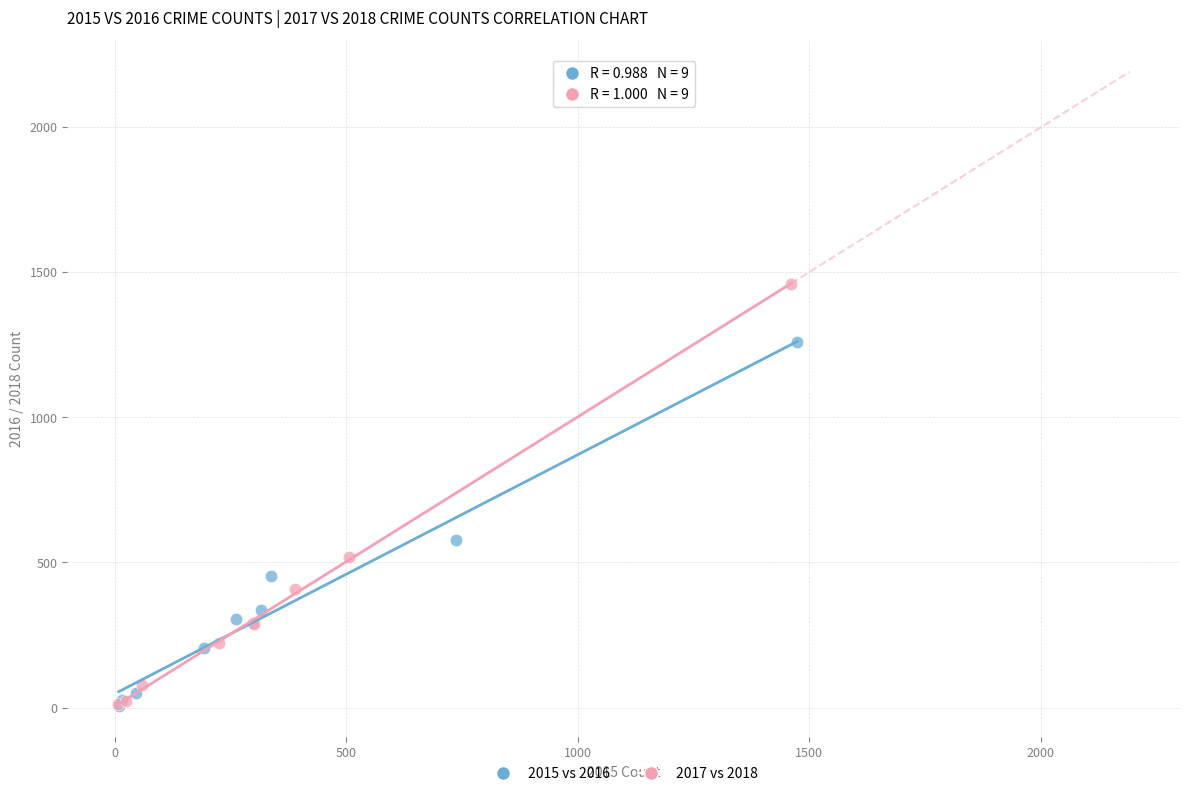

Which series has the widest spread of Y values?

2017 vs 2018